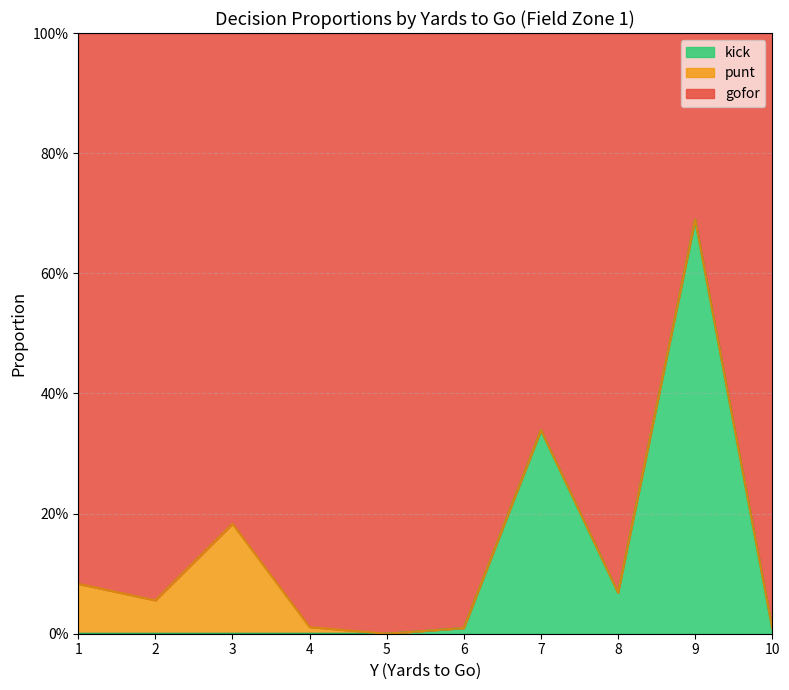

How many distinct data groups are displayed?

3